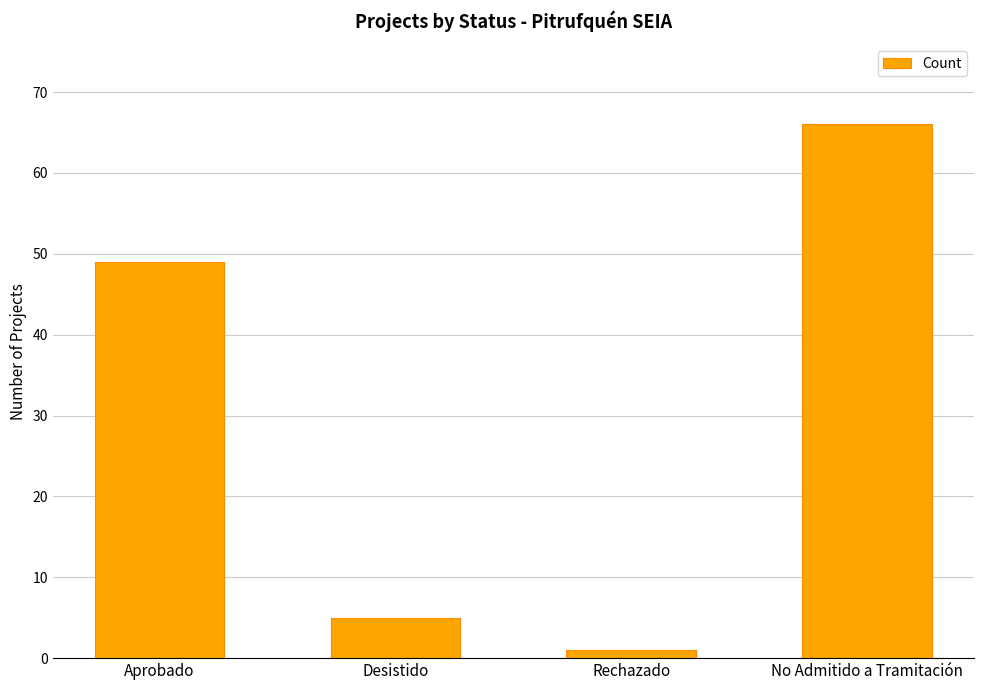

Rank the categories by value from highest to lowest.

No Admitido a Tramitación, Aprobado, Desistido, Rechazado